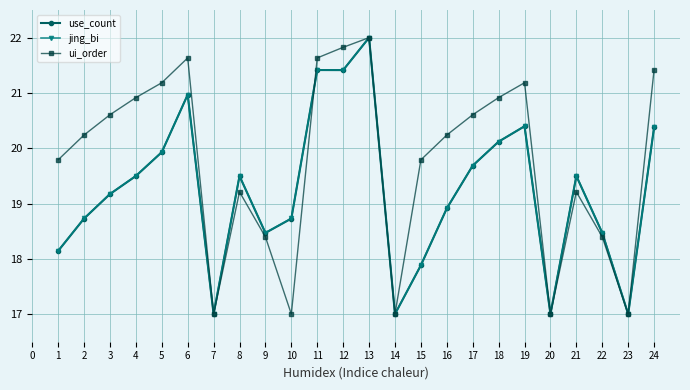

What is the value of the jing_bi point at the 9th from the left?

18.5